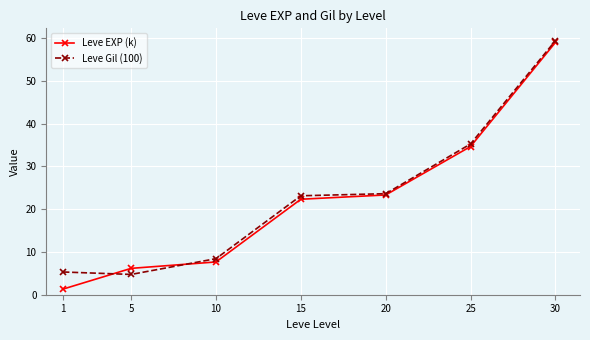

Which series has the widest spread of values?

Leve EXP (k)